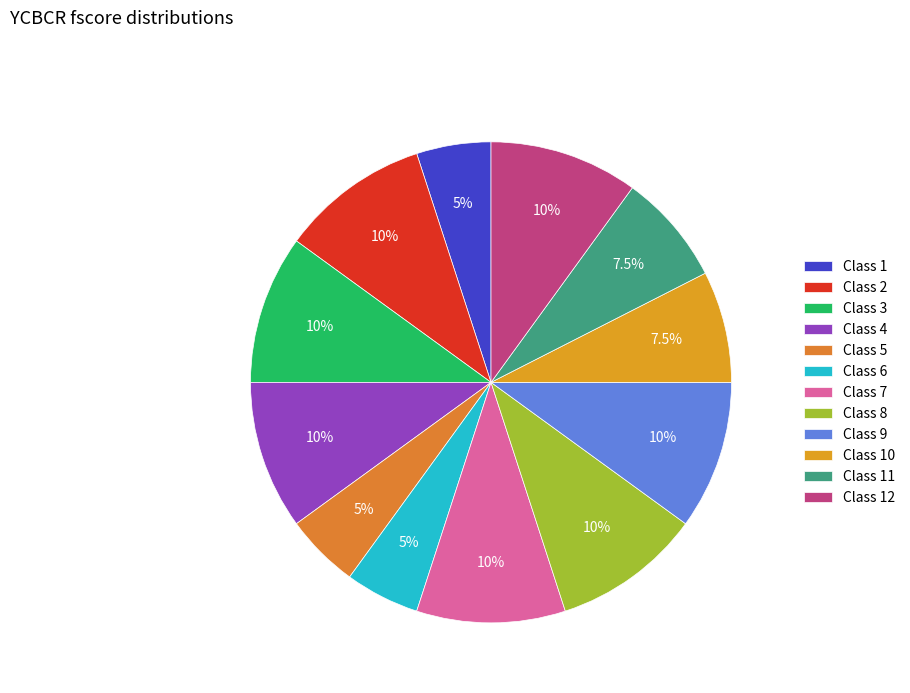

What percentage is the Class 6 slice, to the nearest percent?

5%